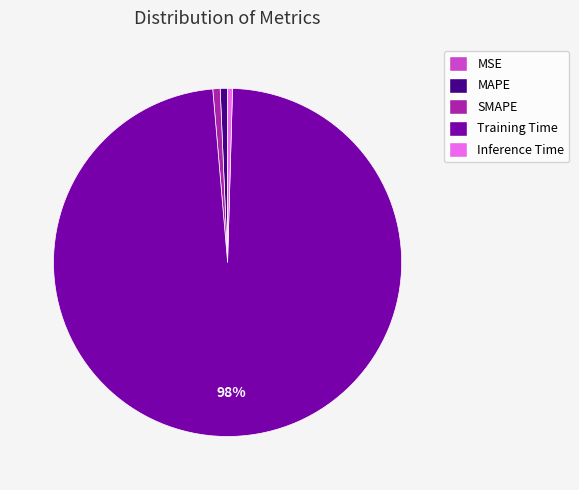

To the nearest percent, what is the average slice percentage?

20%